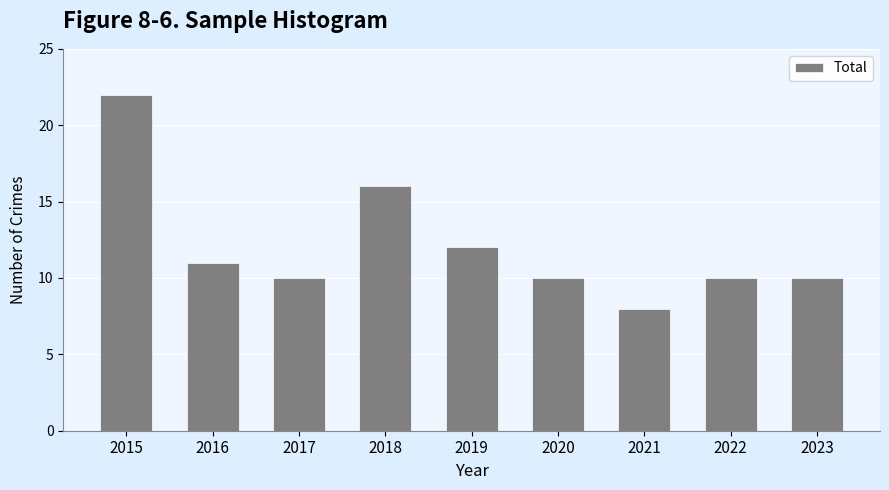

What value does the data have at 2016, to the nearest 10?

10